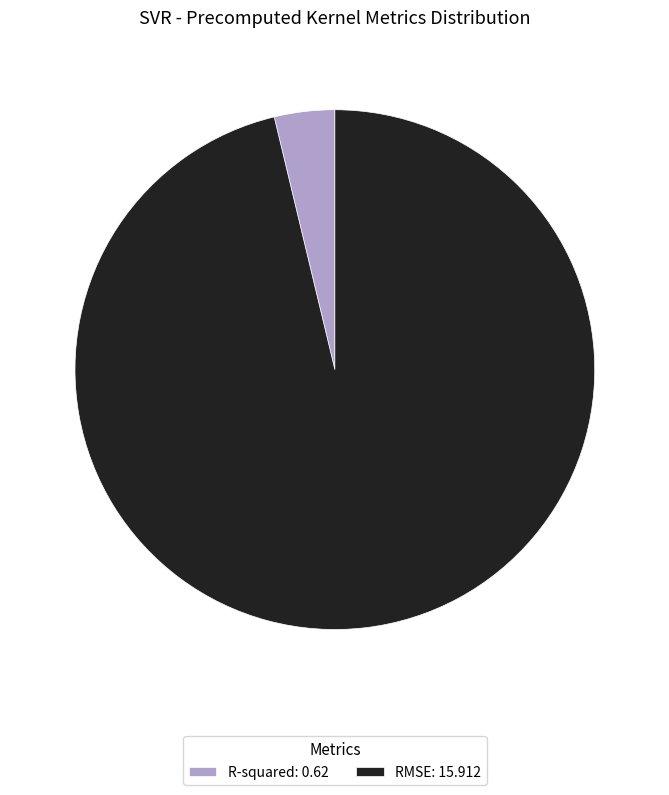

Do RMSE: 15.912 and R-squared: 0.62 together represent more than half of the pie?

Yes